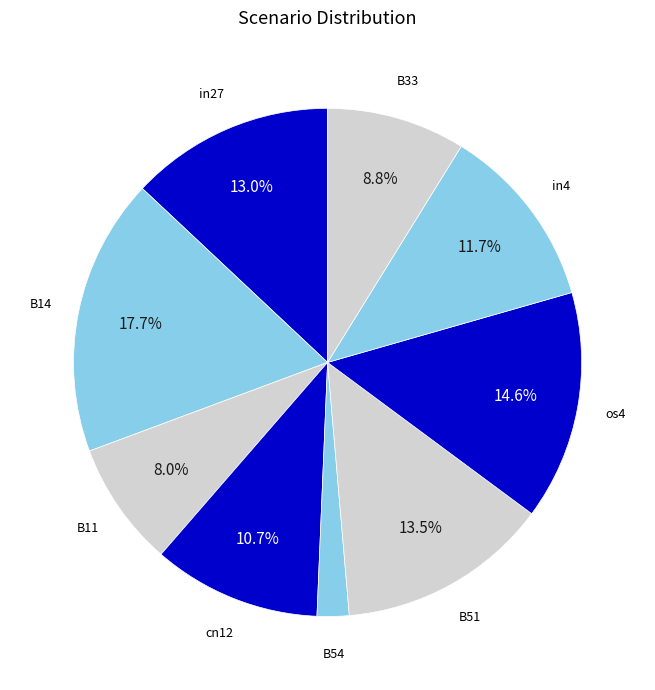

Does B14 account for over 50% of the chart?

No